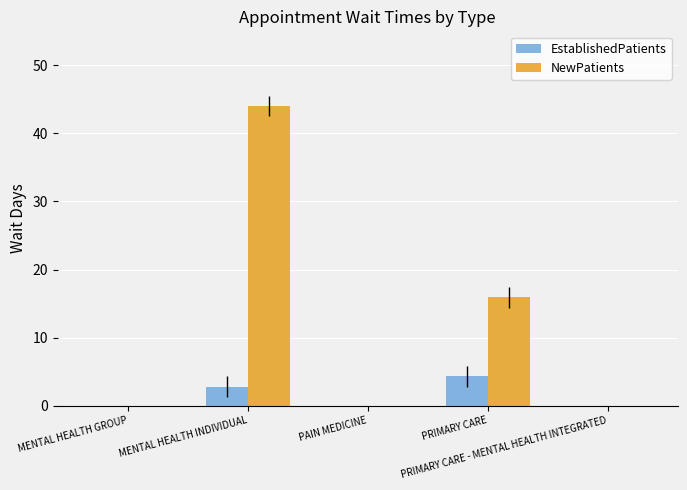

Which series has the largest total across all categories?

NewPatients